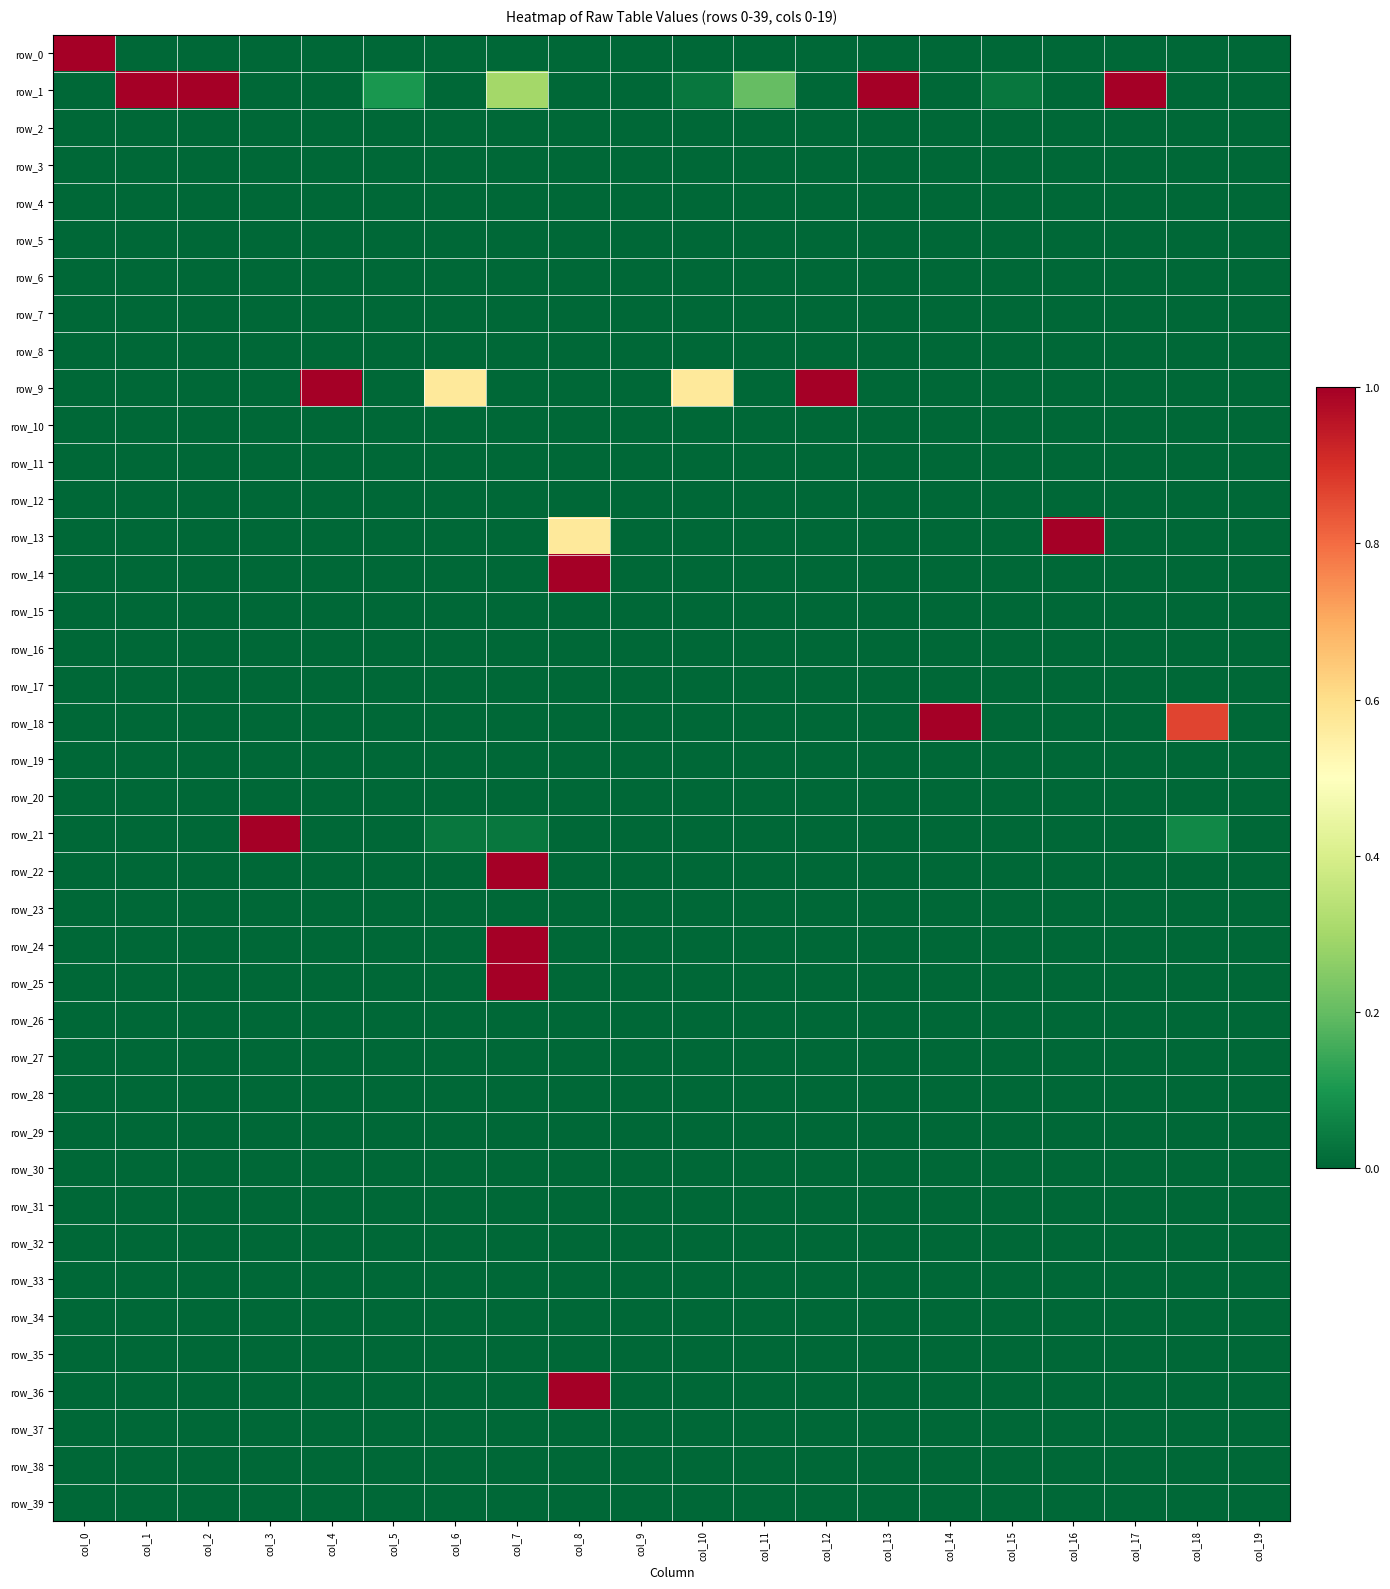

Is the value of row_10 at col_9 greater than the value of row_8 at col_4?

No